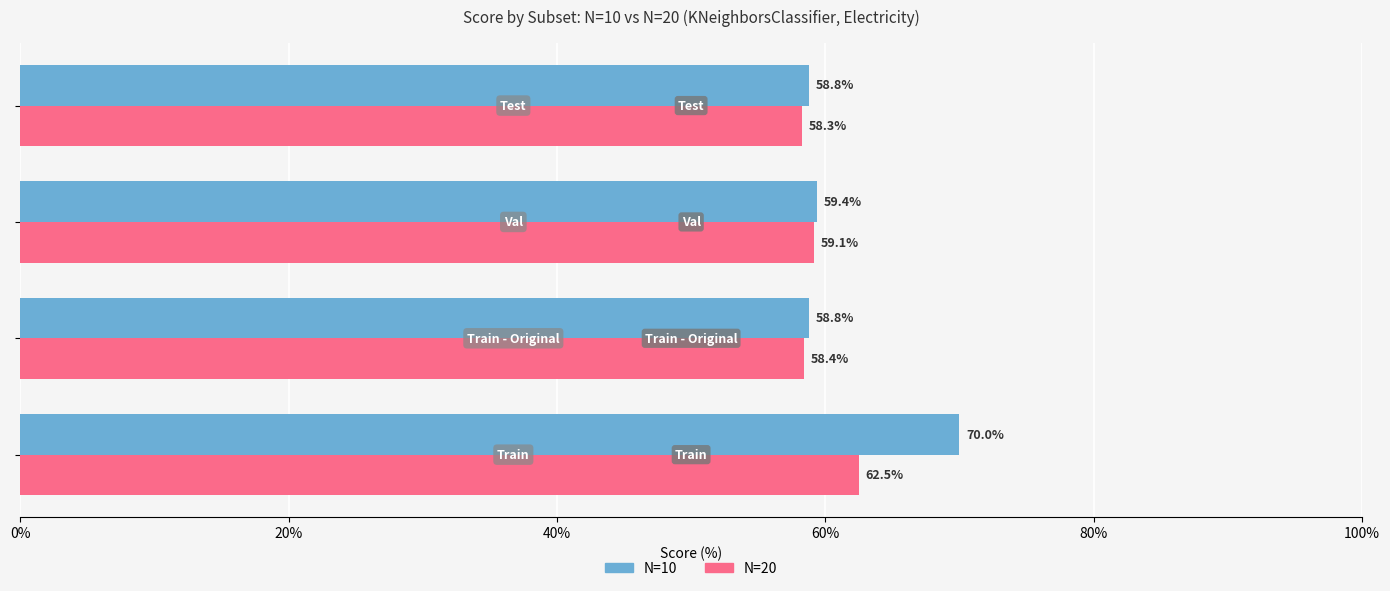

List the series in order of their peak value, lowest first.

N=20, N=10